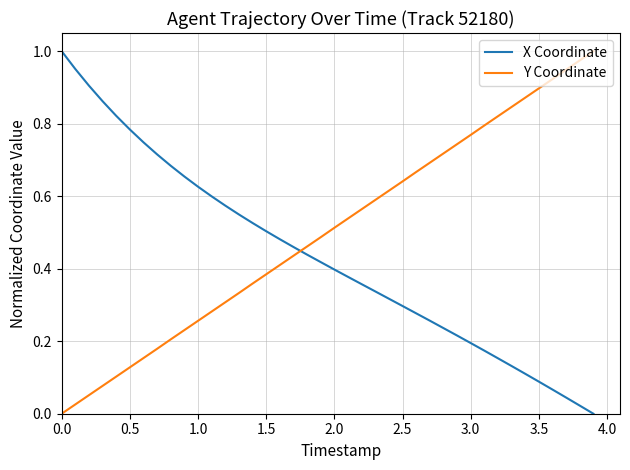

True or false: Y Coordinate and X Coordinate intersect in this chart.

True